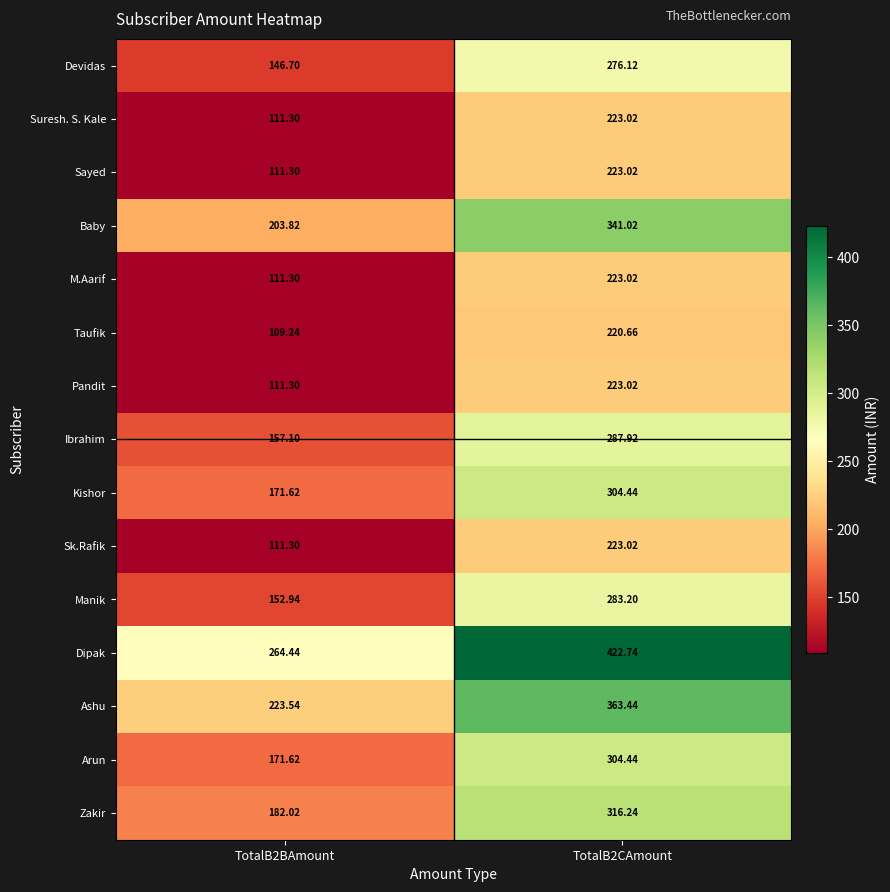

What is the spread (max minus min) of values at TotalB2BAmount?

155.2